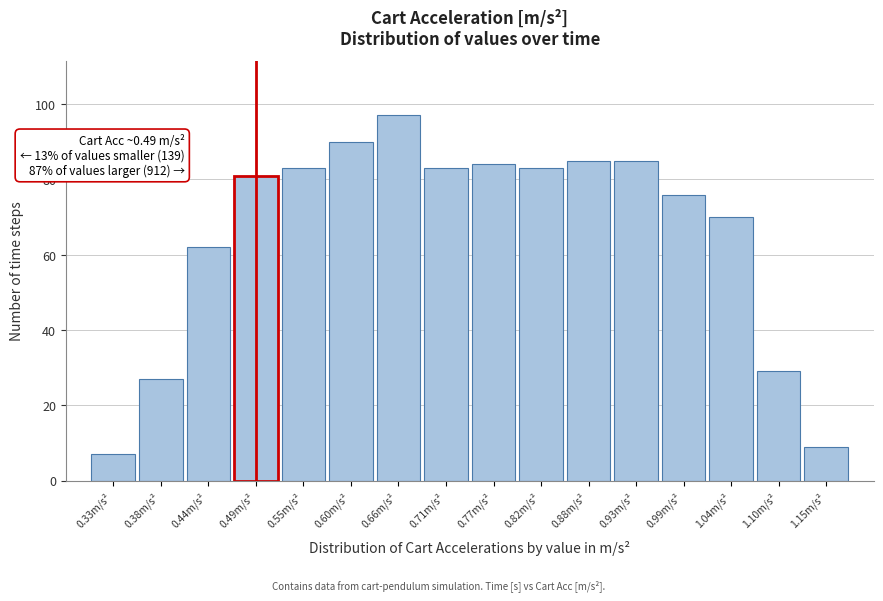

Over which range of the x-axis is the bar tallest?

0.63 to 0.68